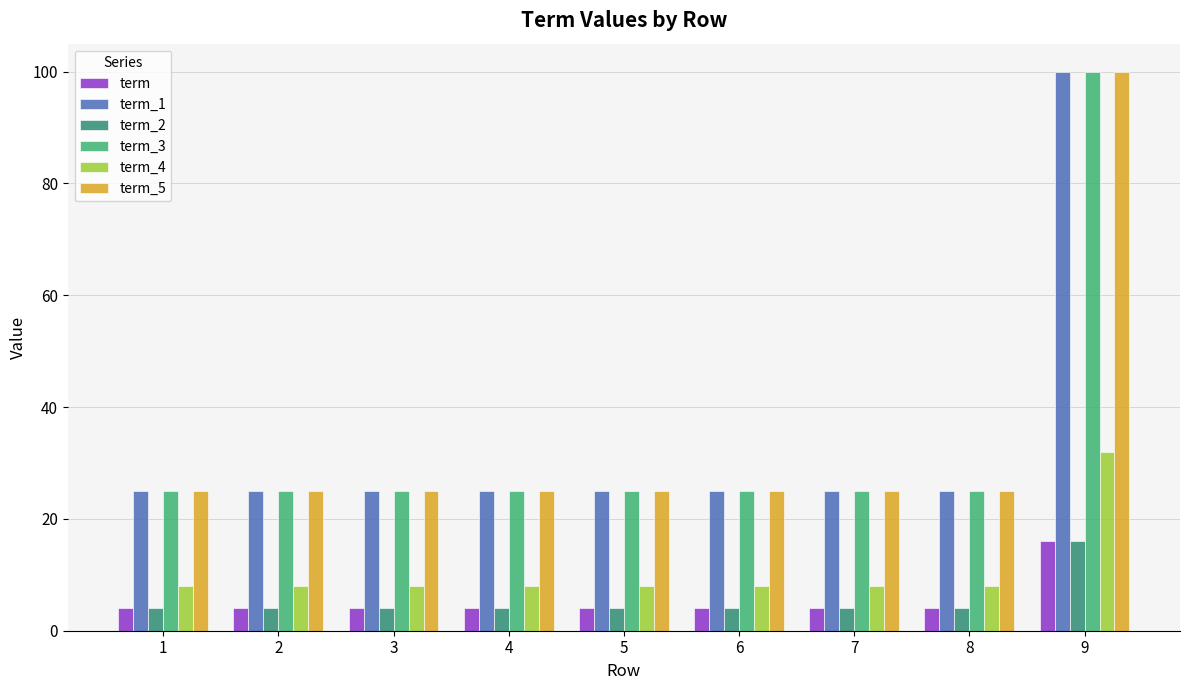

Reading right to left, what are all the values shown in this chart?

term: 16	4	4	4	4	4	4	4	4
term_1: 100	25	25	25	25	25	25	25	25
term_2: 16	4	4	4	4	4	4	4	4
term_3: 100	25	25	25	25	25	25	25	25
term_4: 32	8	8	8	8	8	8	8	8
term_5: 100	25	25	25	25	25	25	25	25